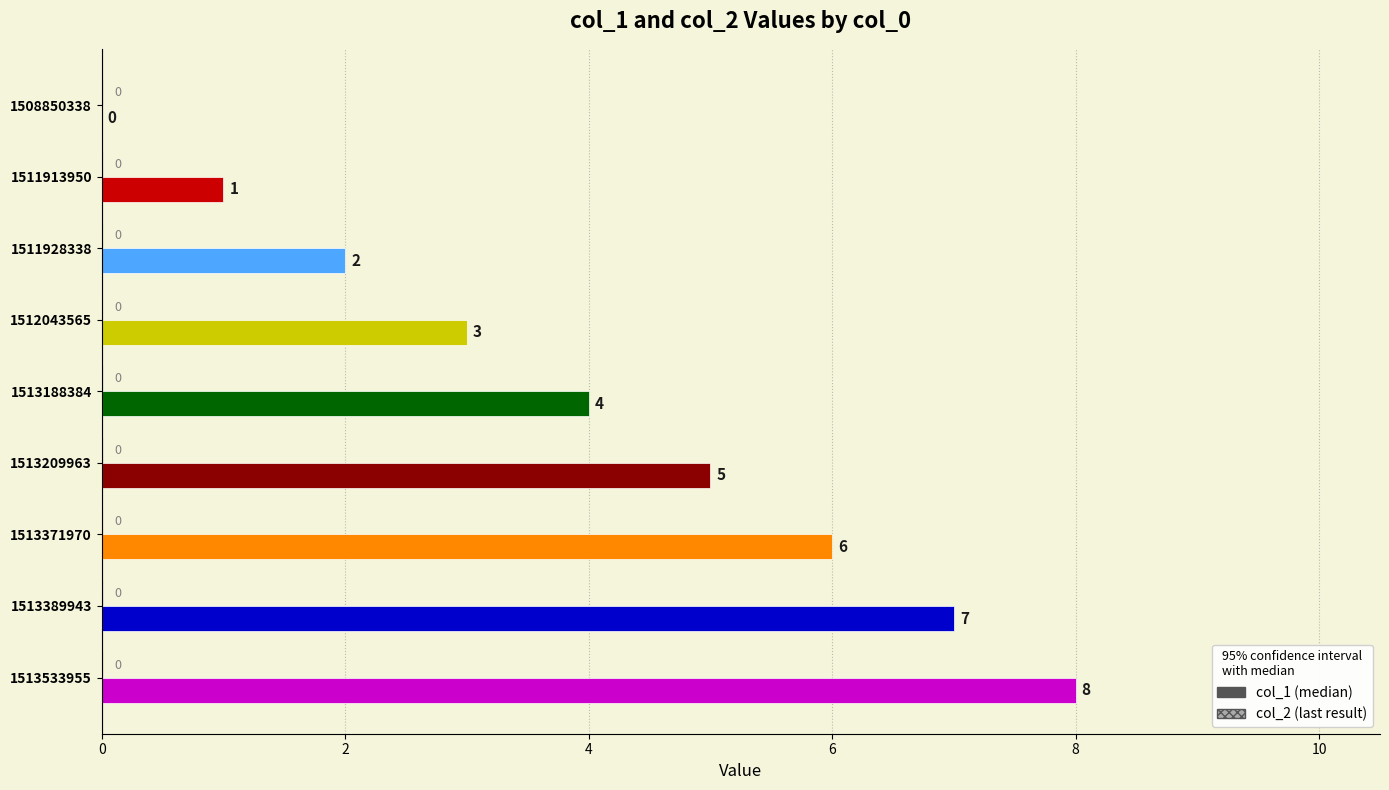

How many positive values are there?

8